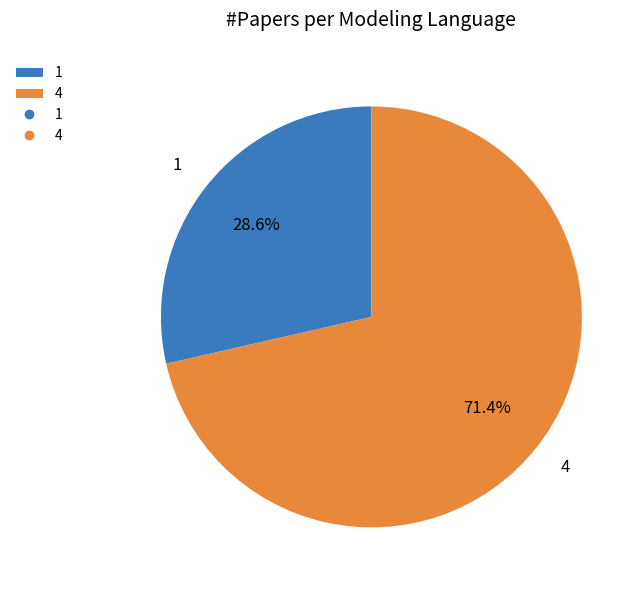

To the nearest percent, what portion does 1 represent?

29%